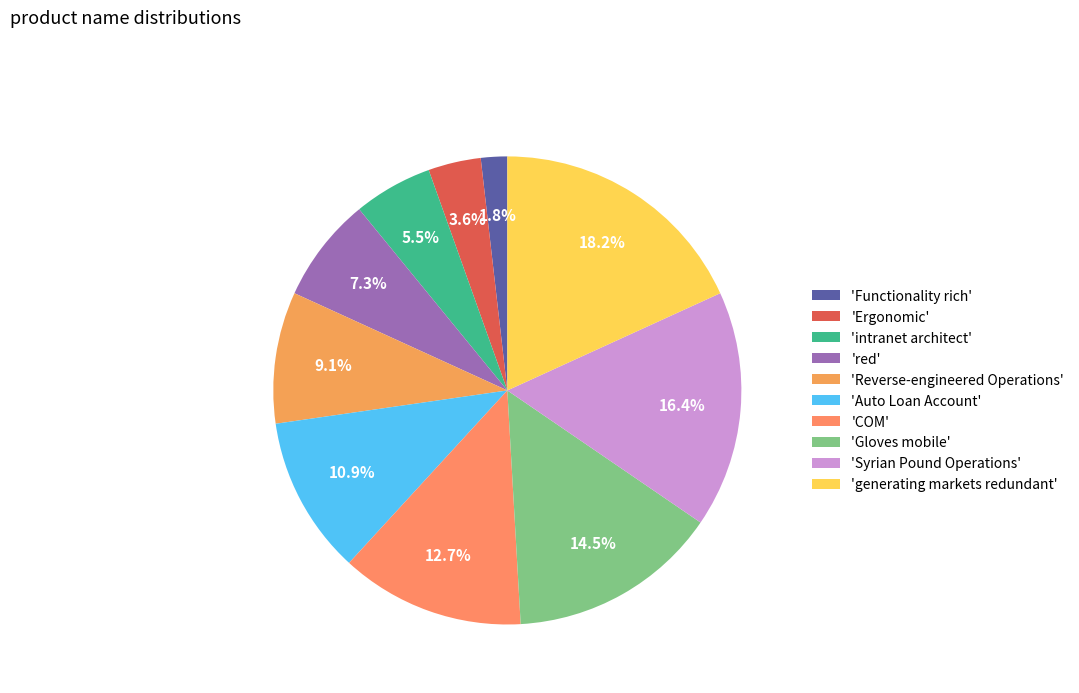

To the nearest percent, what is the difference between the largest and smallest slice percentages?

16%